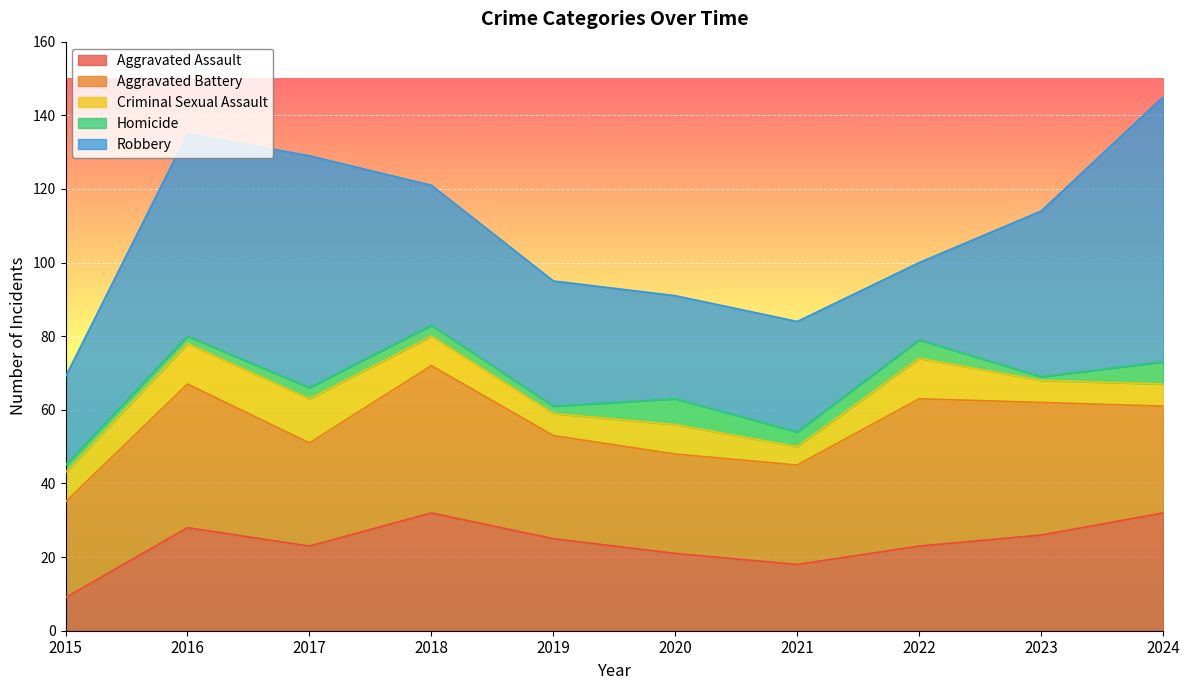

How many data points in Criminal Sexual Assault are above 8?

3